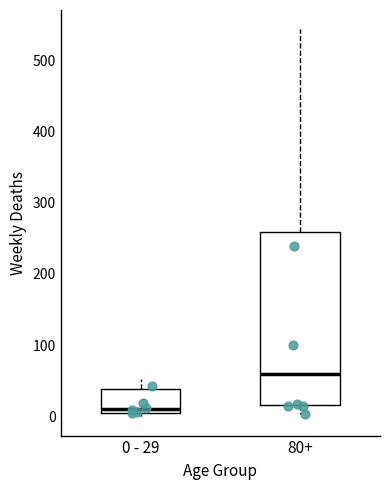

Which box is the tallest, from its lower edge to its upper edge?

80+